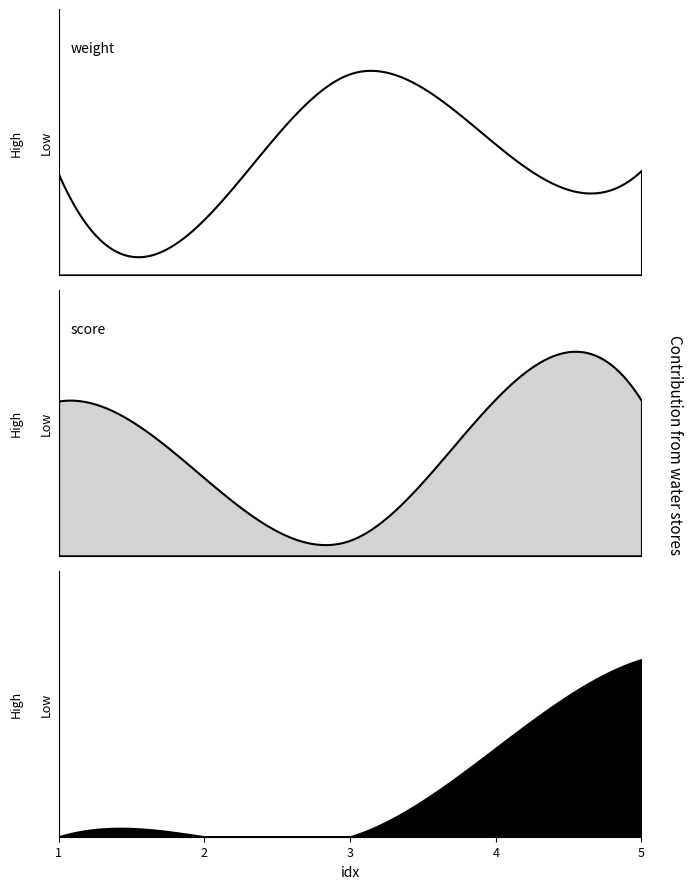

The score series shows 168.1 at 2. True or false?

False